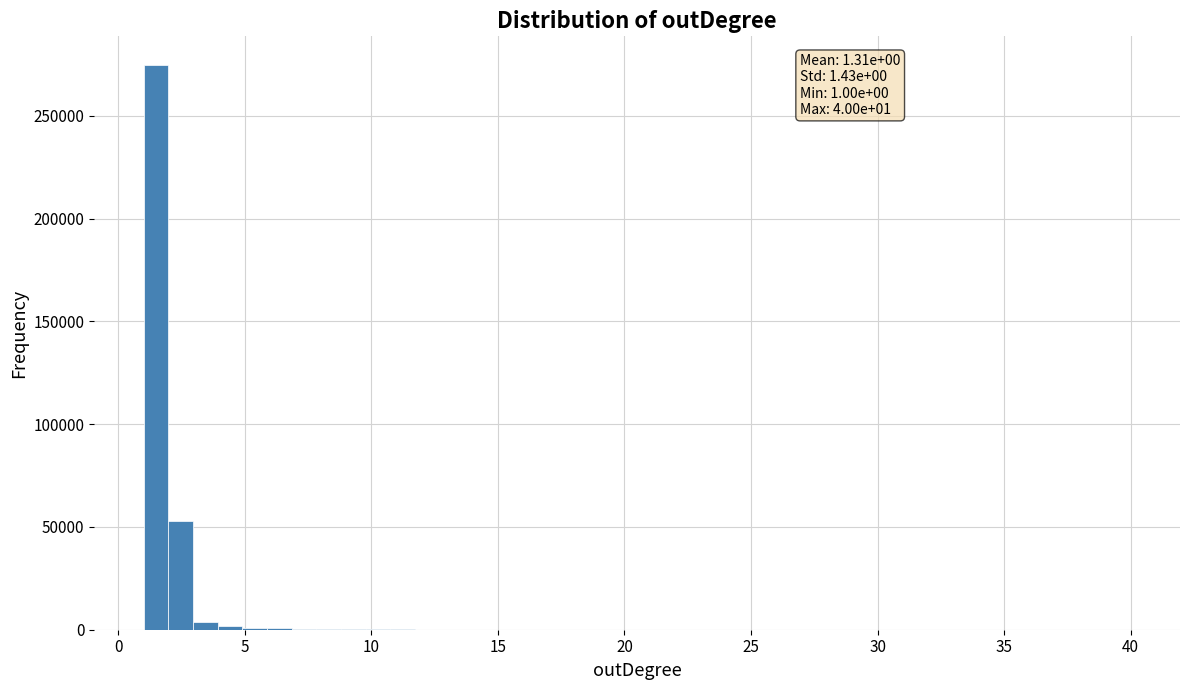

Around what value on the x-axis is the tallest bar? Give the approximate position of its centre, as read against the axis.

1.5